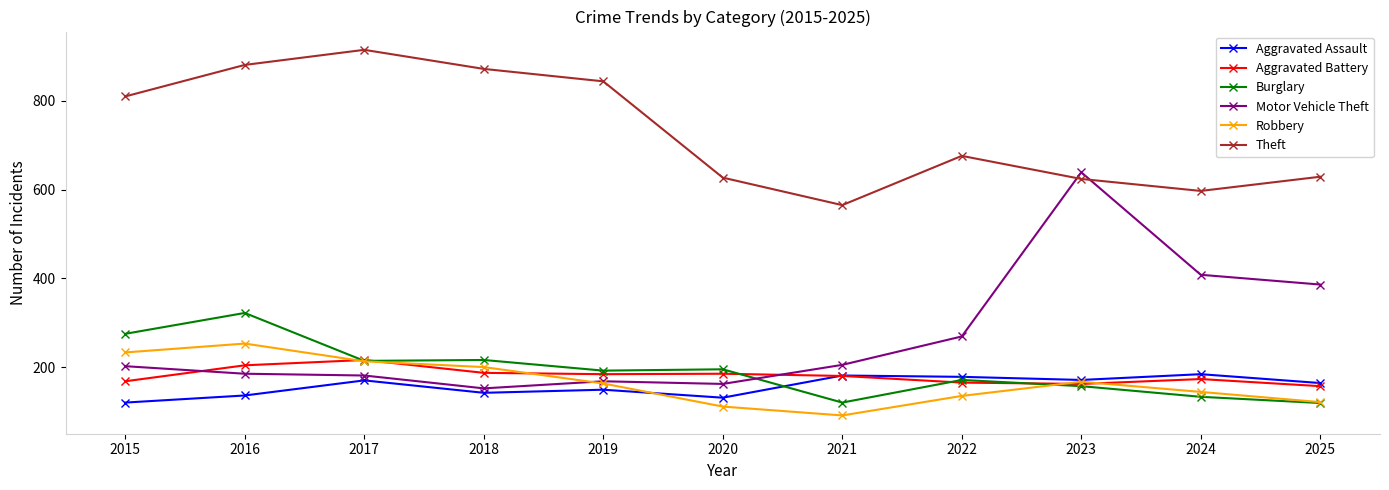

What is the approximate value of Aggravated Battery at 2015?

168